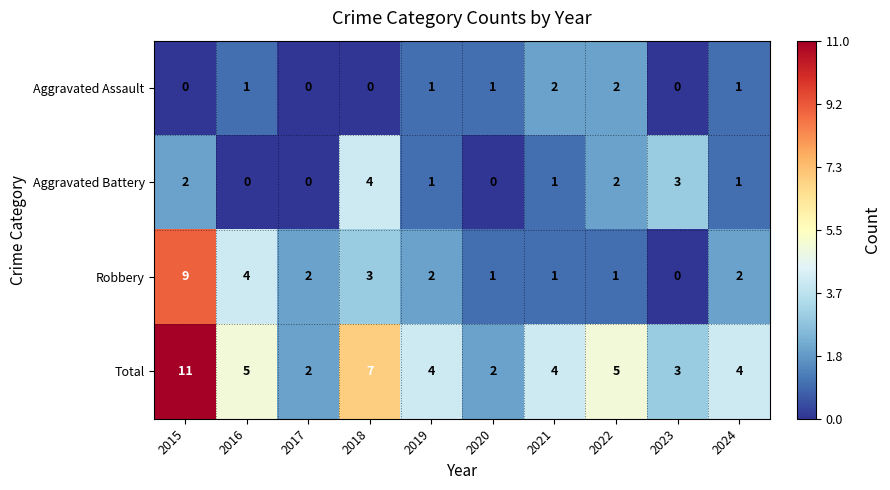

What is the maximum value shown in the chart?

11